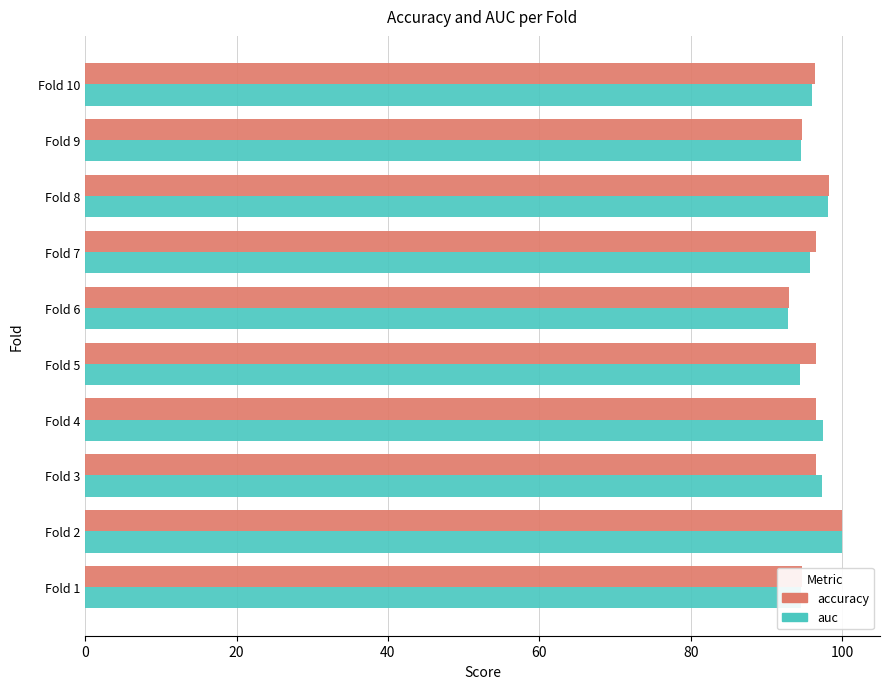

What is the spread (max minus min) of values at Fold 10?

0.4